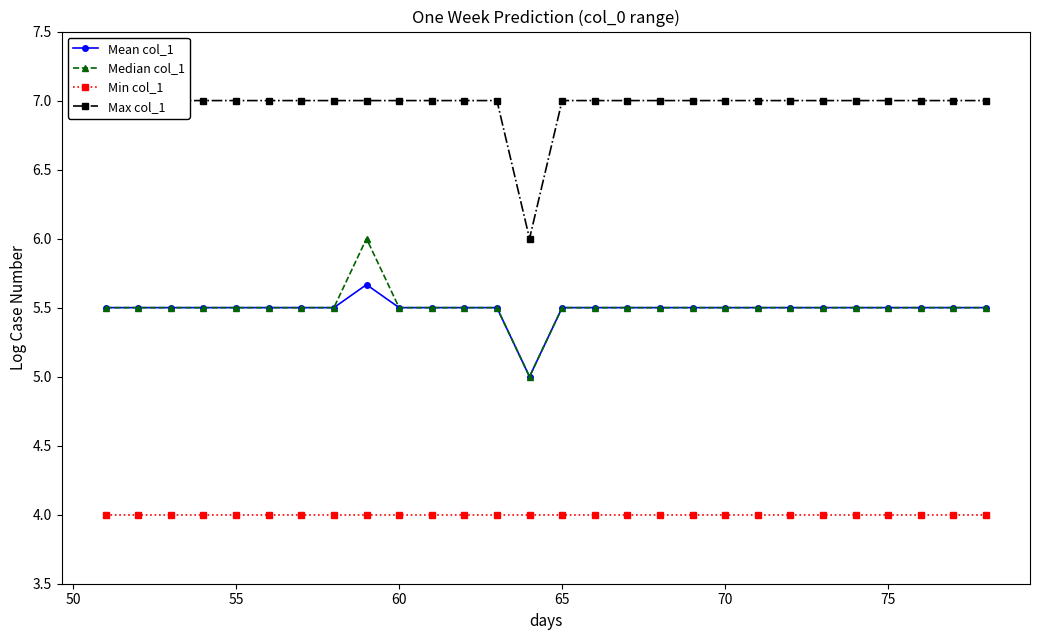

What are all the series names shown in the legend?

Mean col_1, Median col_1, Min col_1, Max col_1